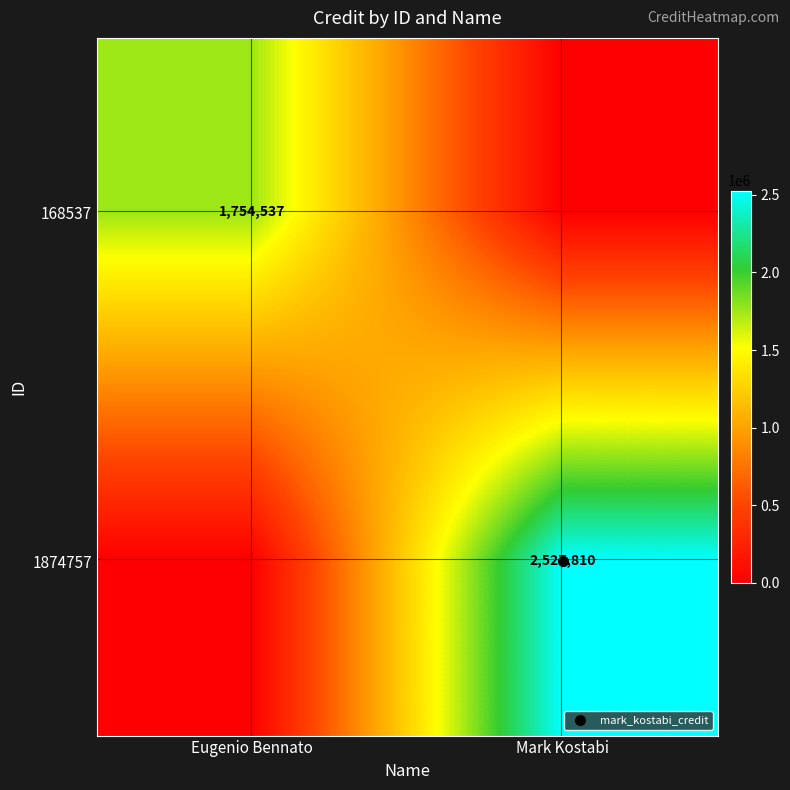

What is the approximate value of 168537 at Eugenio Bennato, to the nearest 100?

1754500